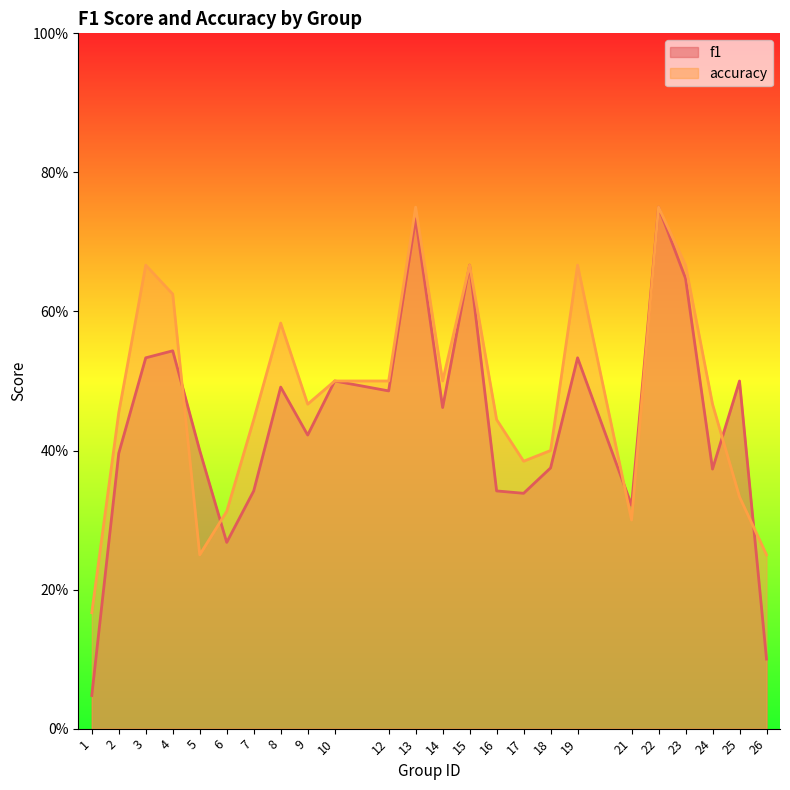

What is the value of the f1 point at the 12th from the left?

0.7